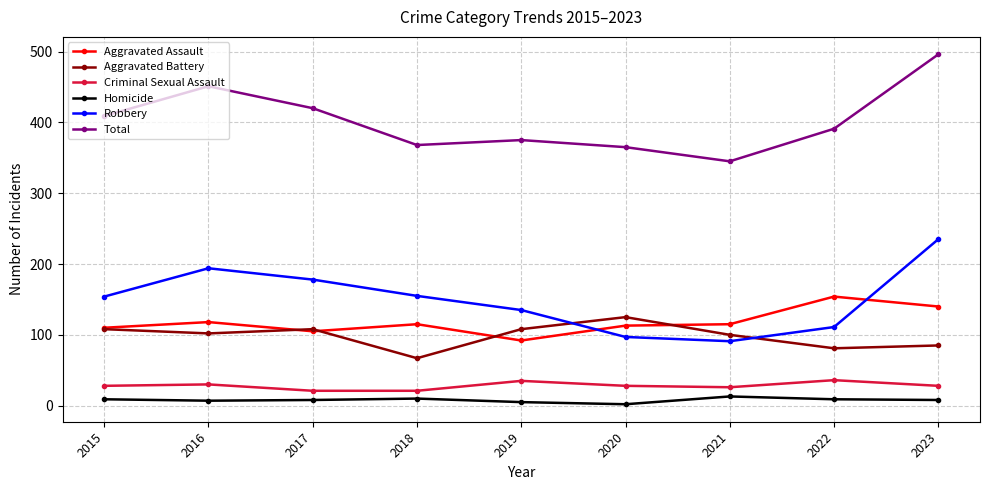

What is the value of the Robbery point at the 6th from the left?

97